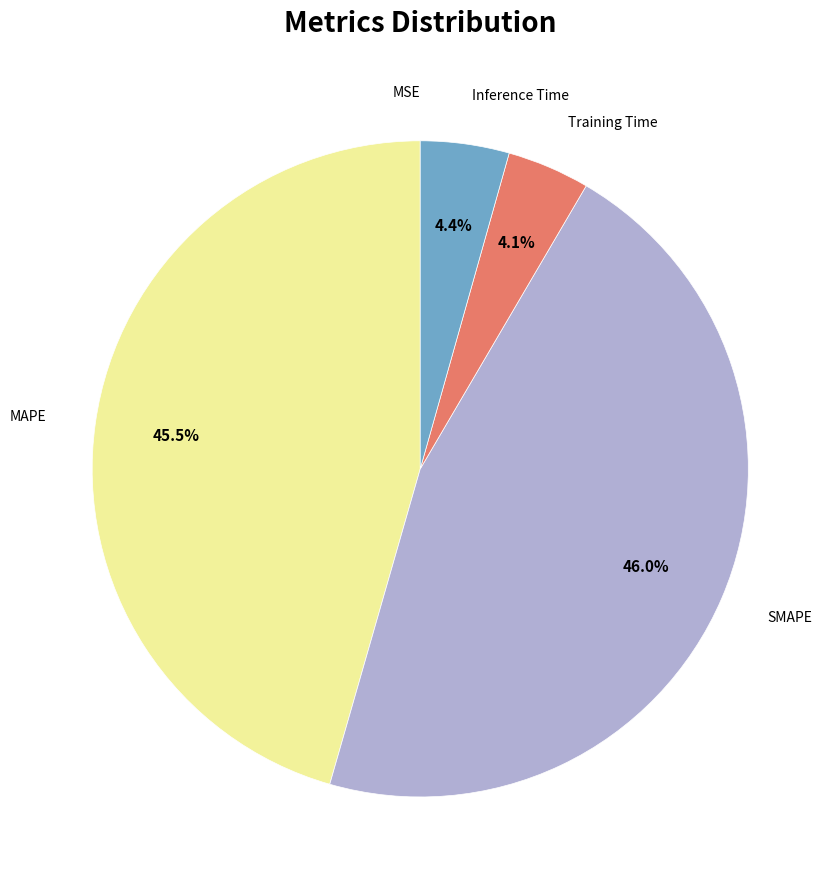

Is there any slice that represents more than half of the pie?

No